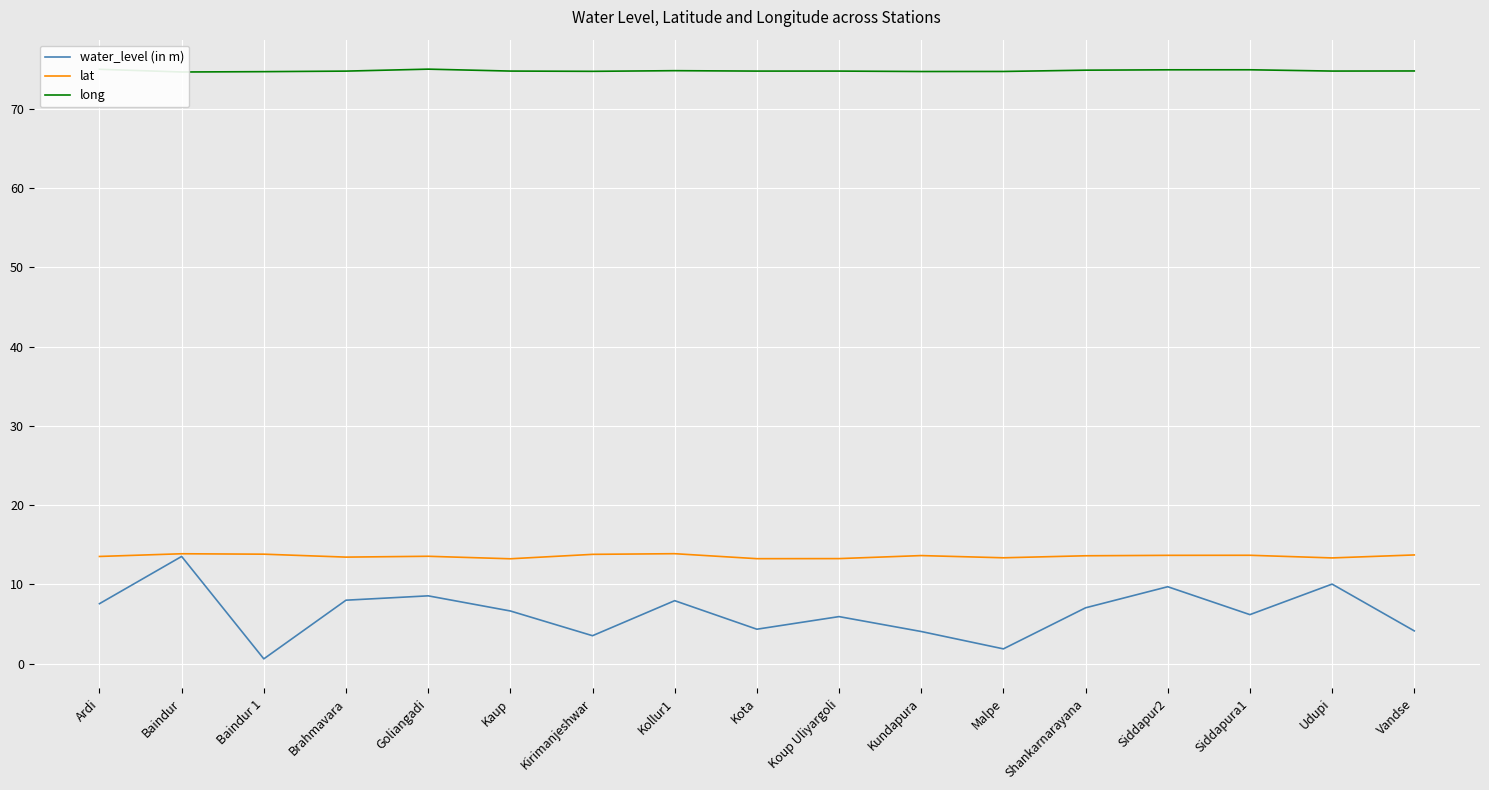

What is the greatest value displayed?

75.0